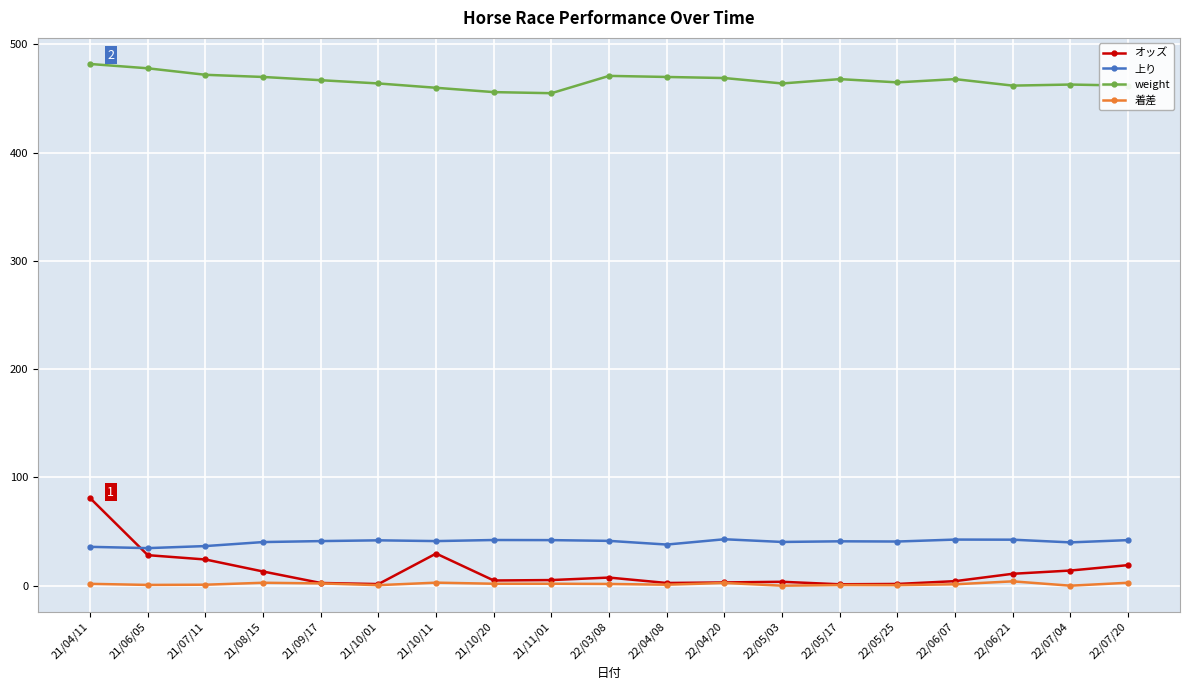

In オッズ, how many points are lower than both neighbors (excluding endpoints)?

4